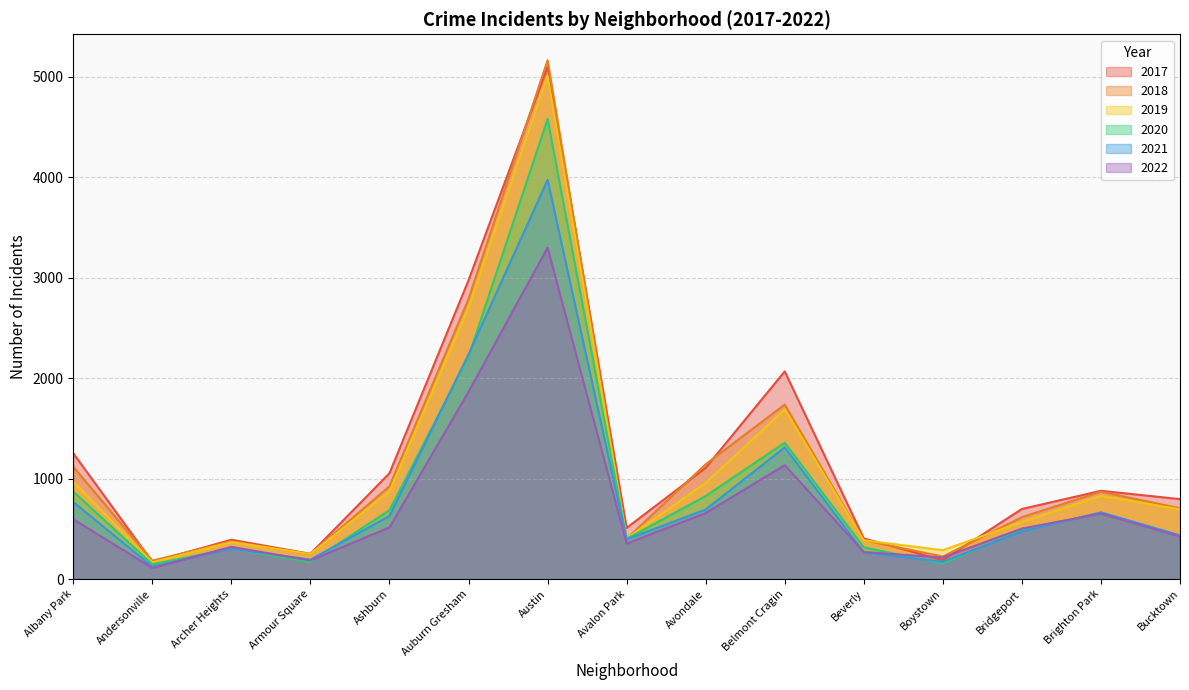

What is the total value across all series at Bucktown?

3482